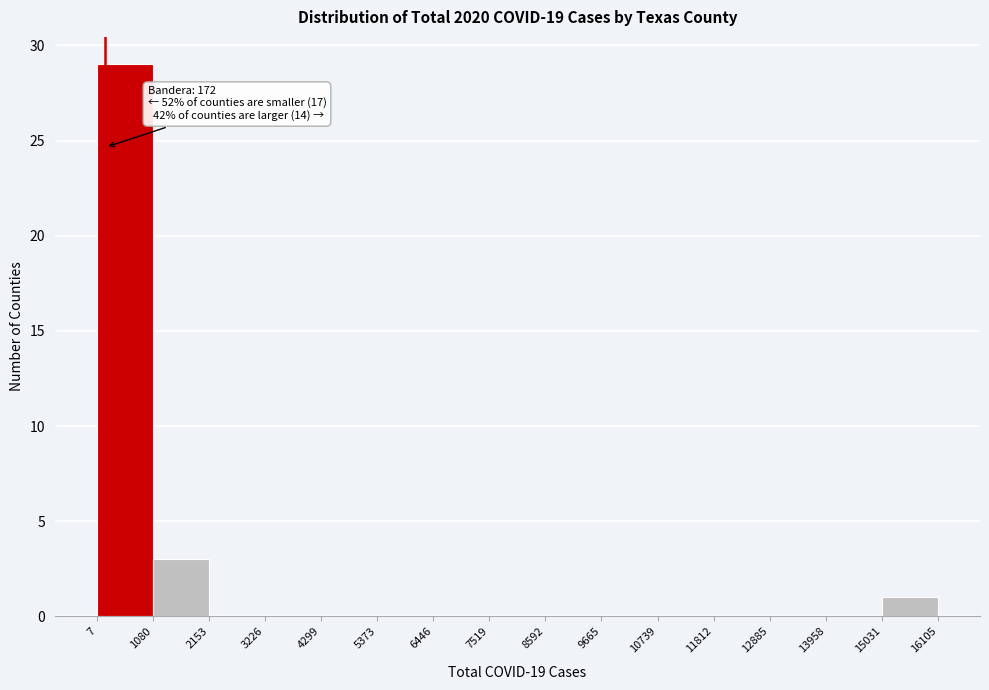

Which range on the x-axis has the tallest bar?

7 to 1080